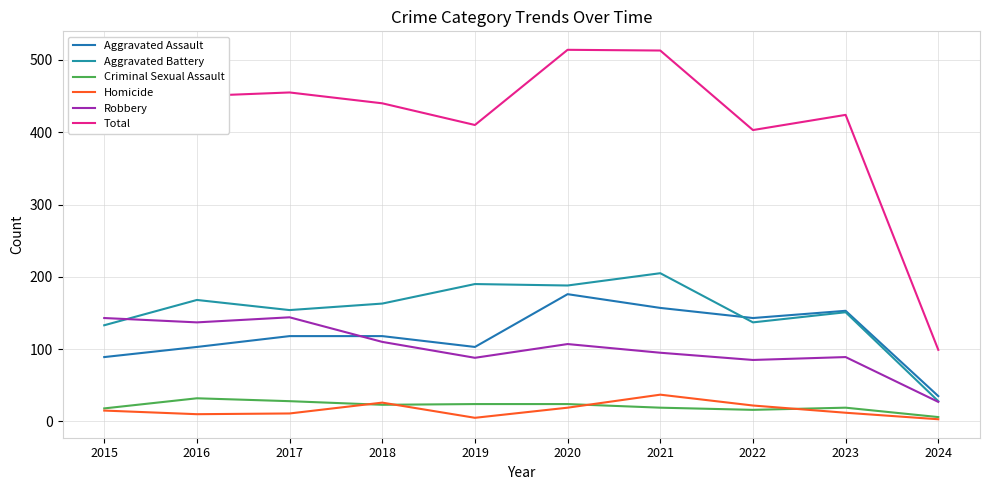

Is this an area chart (filled region under the line)?

No